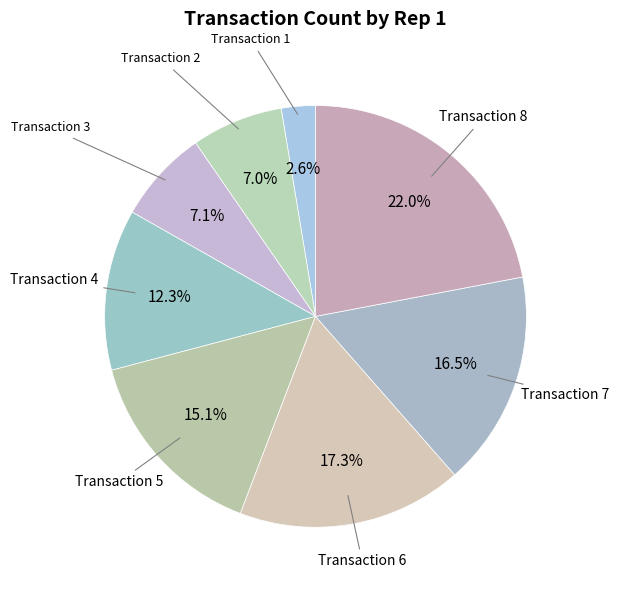

Which slice is the largest?

8